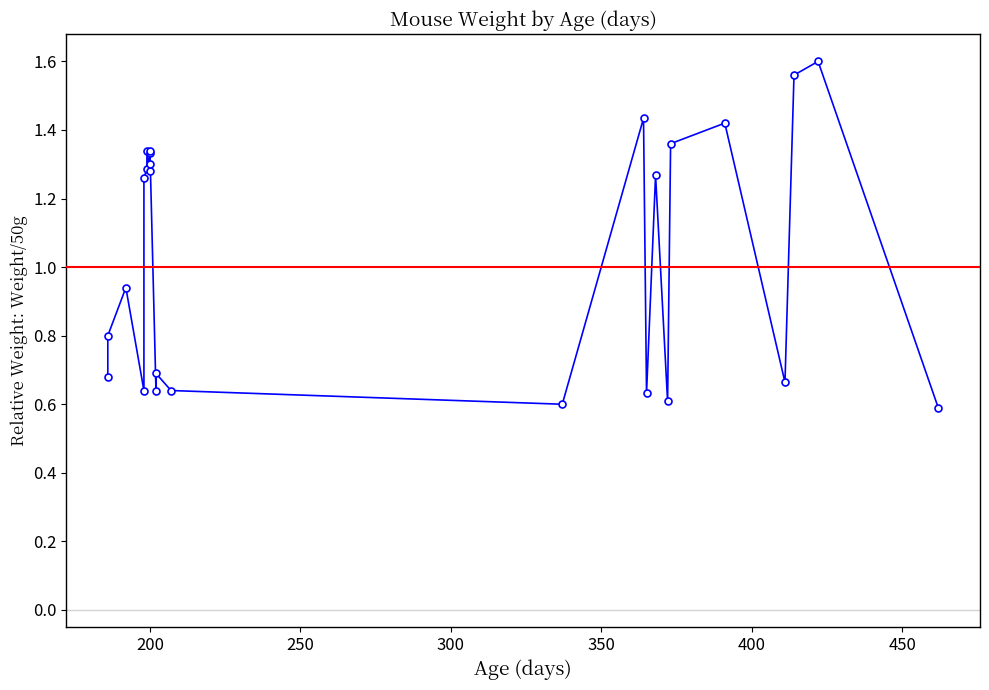

Count the number of values greater than 1.

13